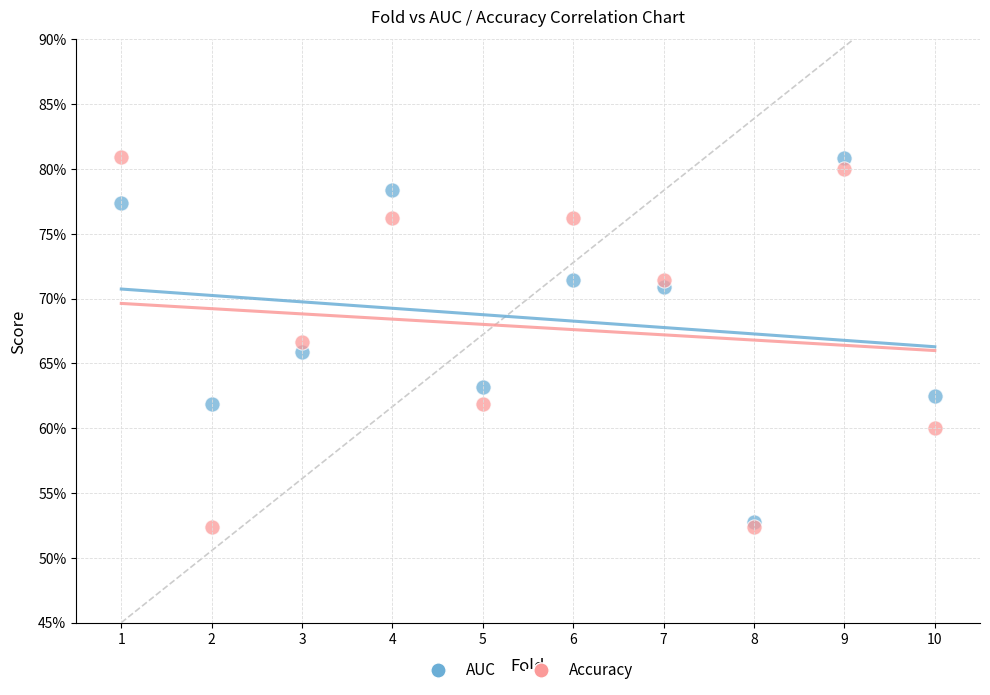

What are all the series names shown in the legend?

AUC, Accuracy